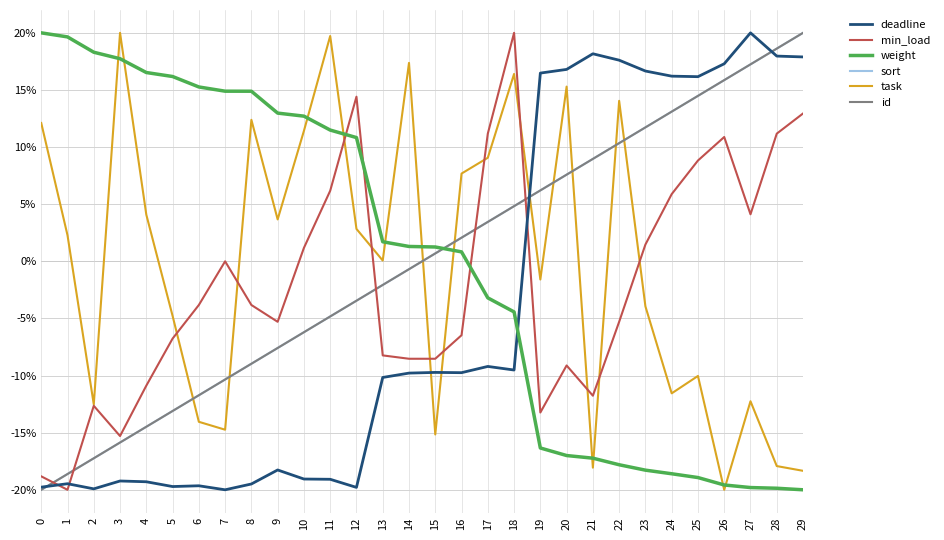

Does the chart have visible grid lines?

Yes